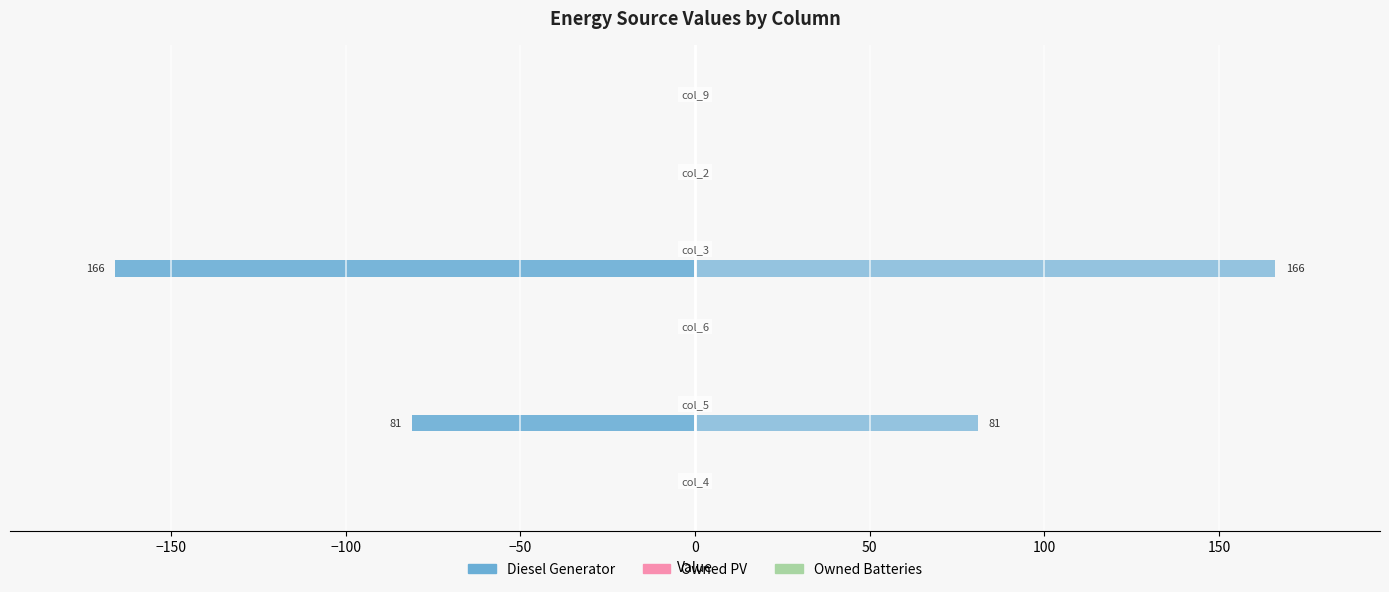

Reading right to left, list all the values displayed in this chart.

Diesel Generator (left): 0.0	0.0	-166.0	0.0	-81.0	0.0
Diesel Generator: 0.0	0.0	166.0	0.0	81.0	0.0
Owned PV (left): 0.2	0.2	0.2	0.2	0.2	0.2
Owned PV: 0.2	0.2	0.2	0.2	0.2	0.2
Owned Batteries (left): 0.2	0.2	0.2	0.2	0.2	0.2
Owned Batteries: 0.2	0.2	0.2	0.2	0.2	0.2